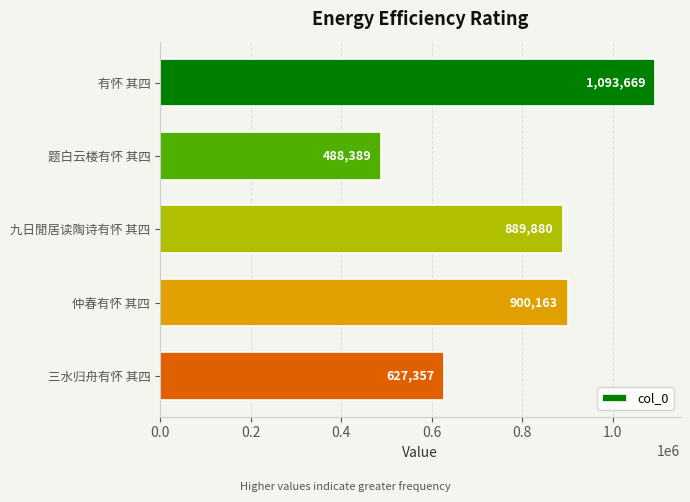

The chart shows a value of 1677536 at 有怀 其四. True or false?

False